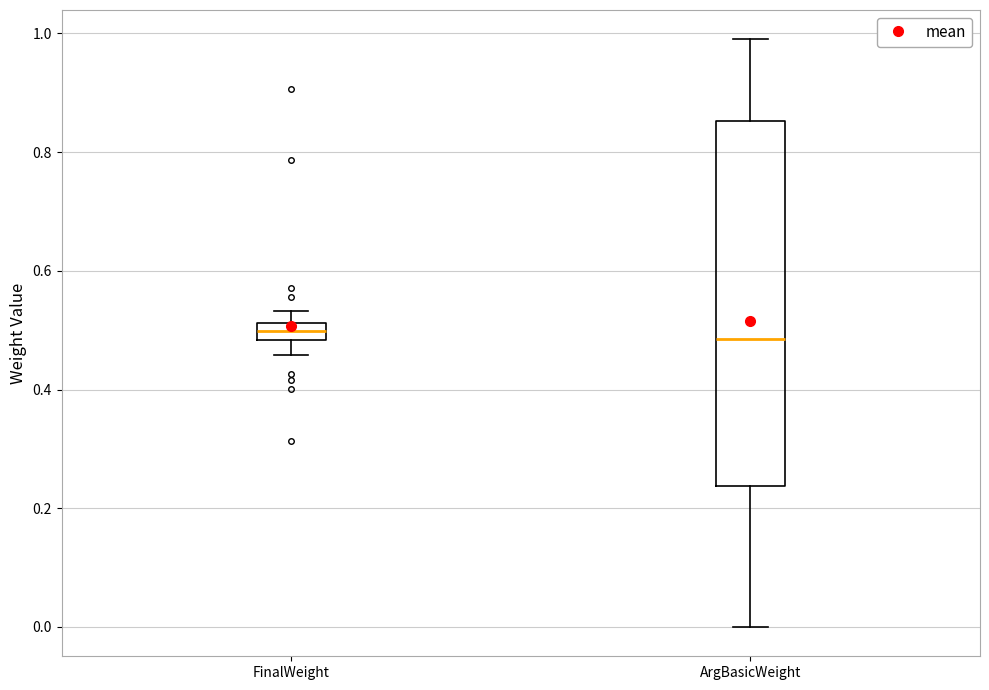

Comparing the boxes themselves (not the whiskers), which one is the tallest?

ArgBasicWeight